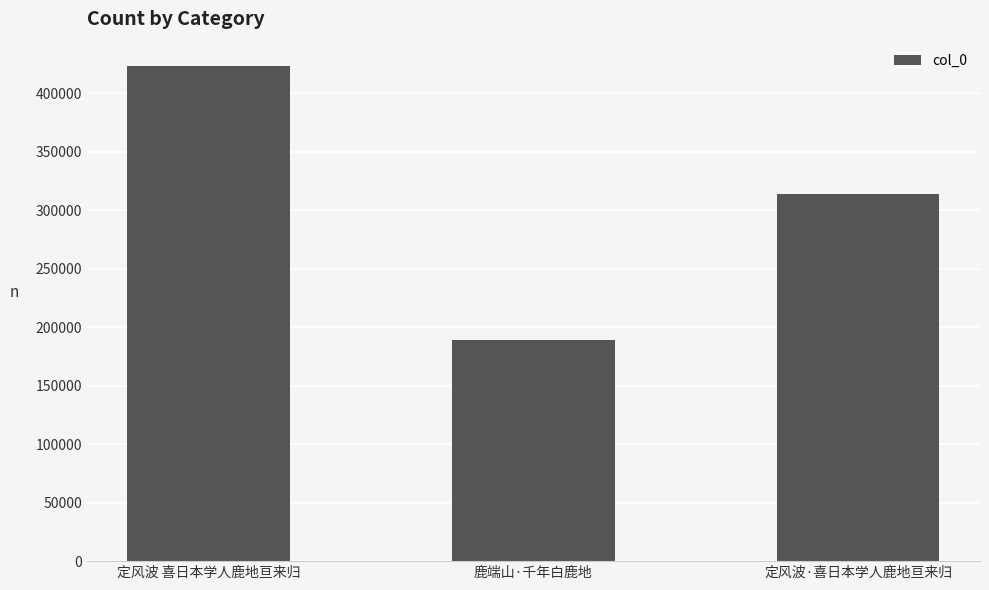

What is the smallest value displayed?

188868